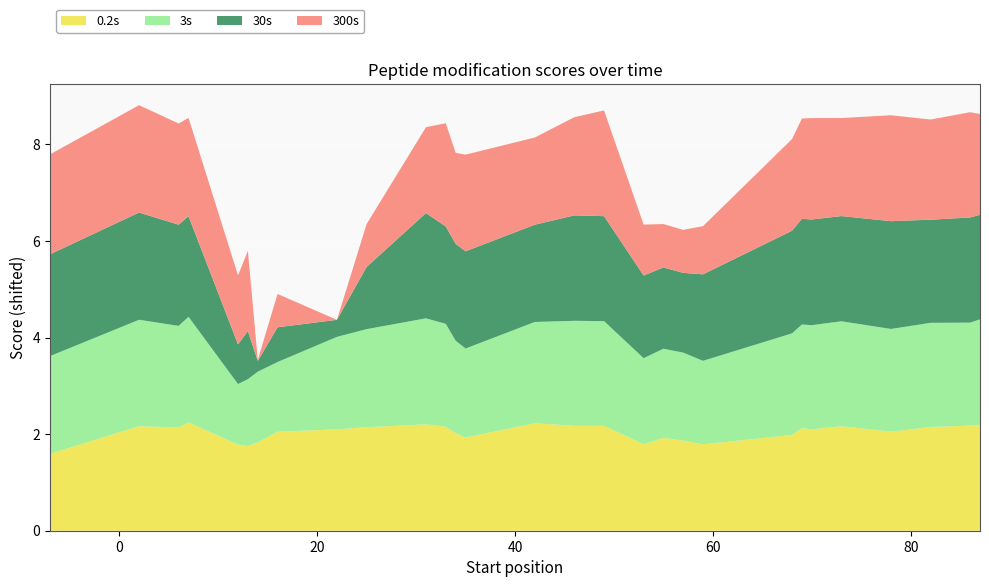

What is the lowest value of the 0.2s series?

1.6